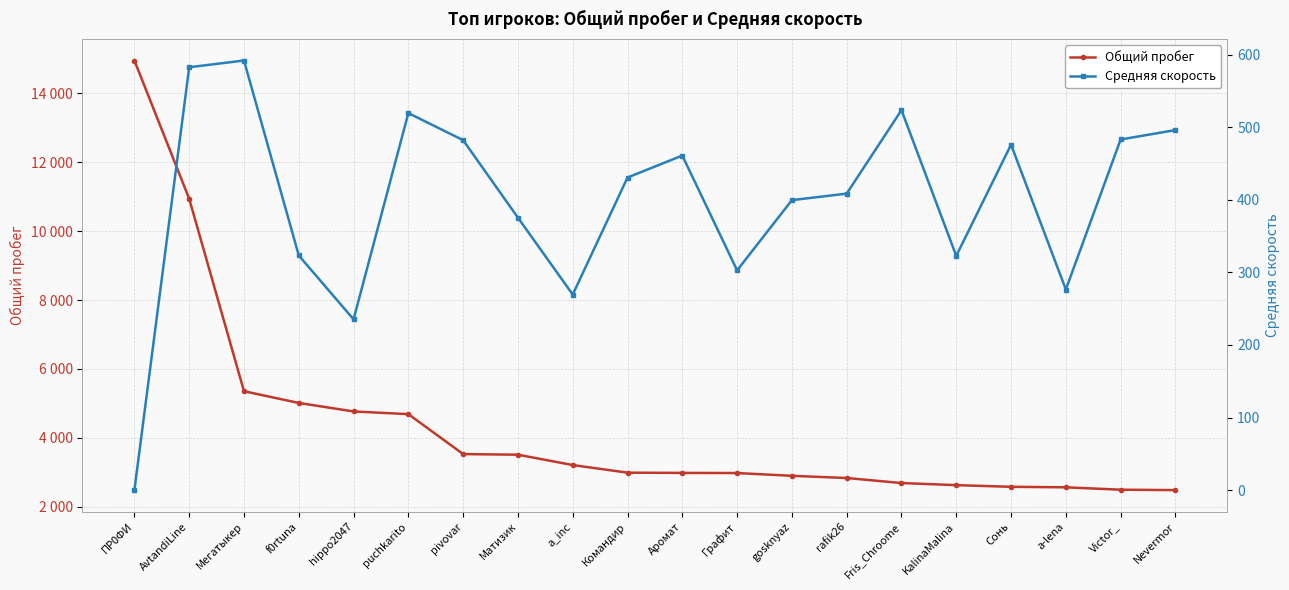

Reading left to right, what are all the values shown in this chart?

Общий пробег: 14949.0	10938.0	5354.0	5014.0	4767.0	4689.0	3530.0	3512.0	3212.0	2991.0	2984.0	2980.0	2900.0	2836.0	2690.0	2629.0	2581.0	2566.0	2497.0	2485.0
Средняя скорость: 0.0	582.5	591.7	323.2	235.2	519.3	482.0	375.3	269.4	430.6	460.8	302.7	399.4	408.4	523.4	322.6	475.9	276.3	483.0	495.9